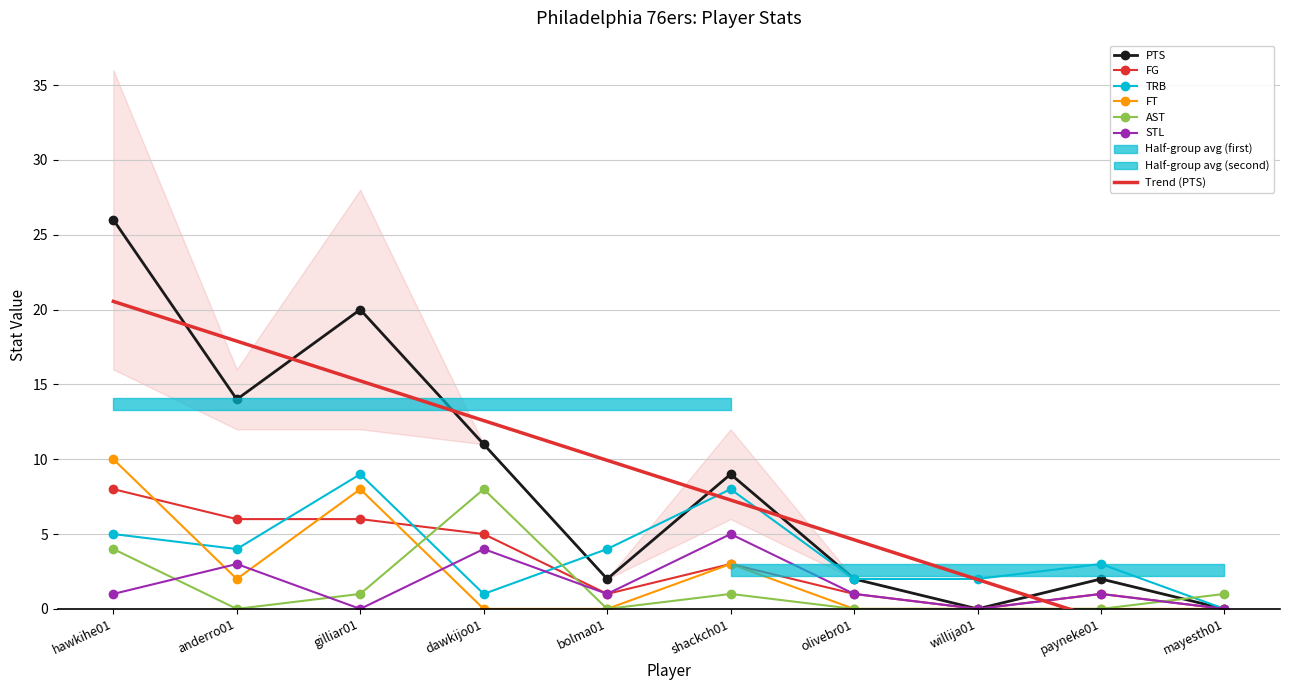

Which series changed the most between hawkihe01 and willija01?

PTS